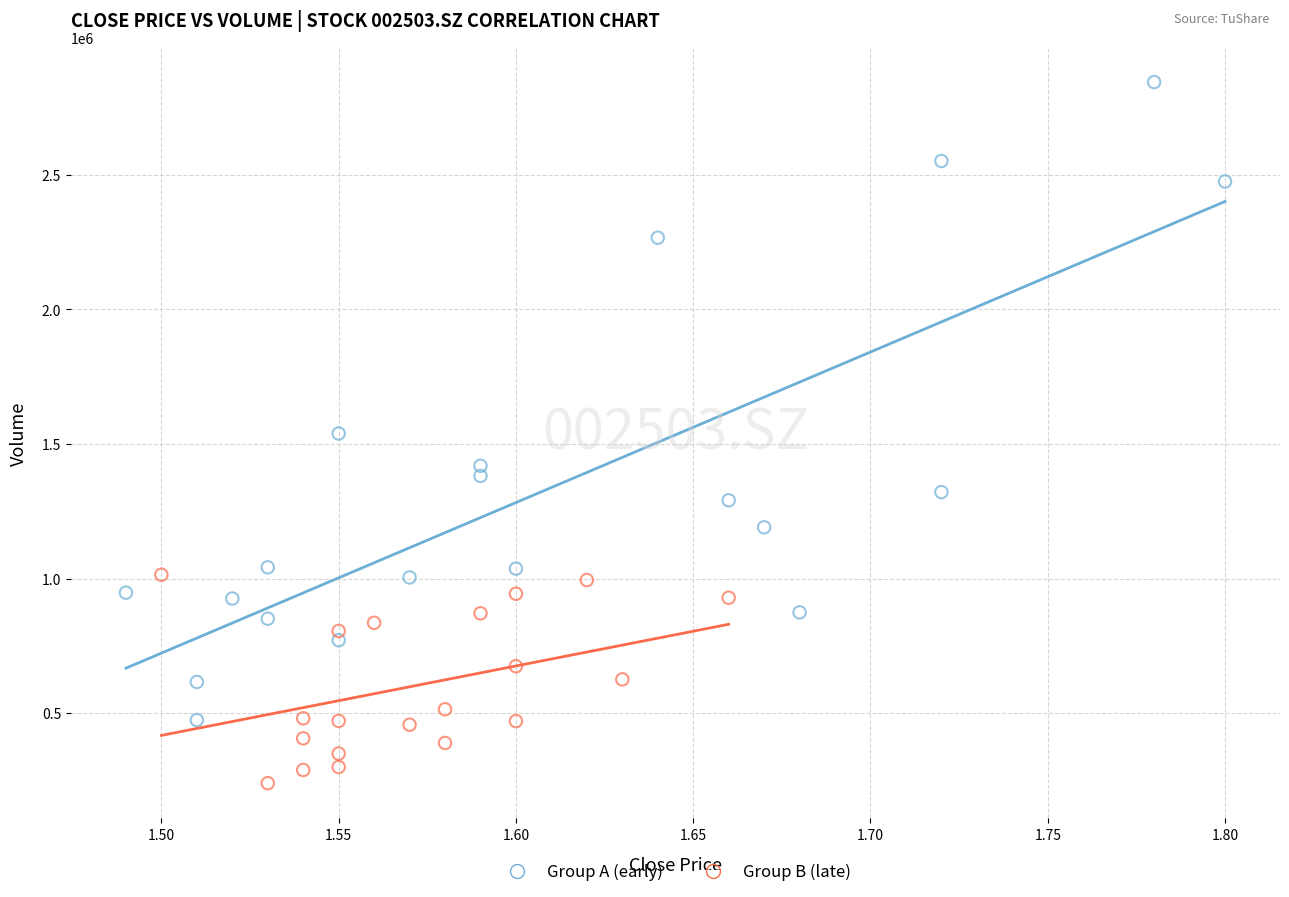

Which series reaches the maximum Y coordinate?

Group A (early)